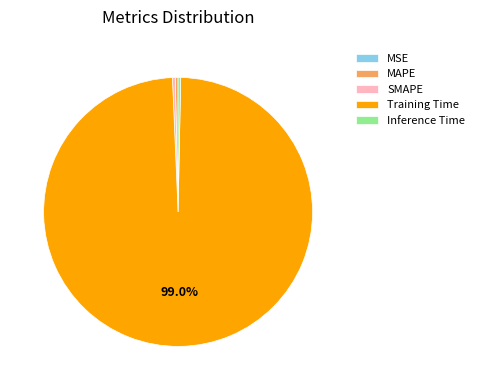

True or false: Training Time accounts for 99% of the total.

True